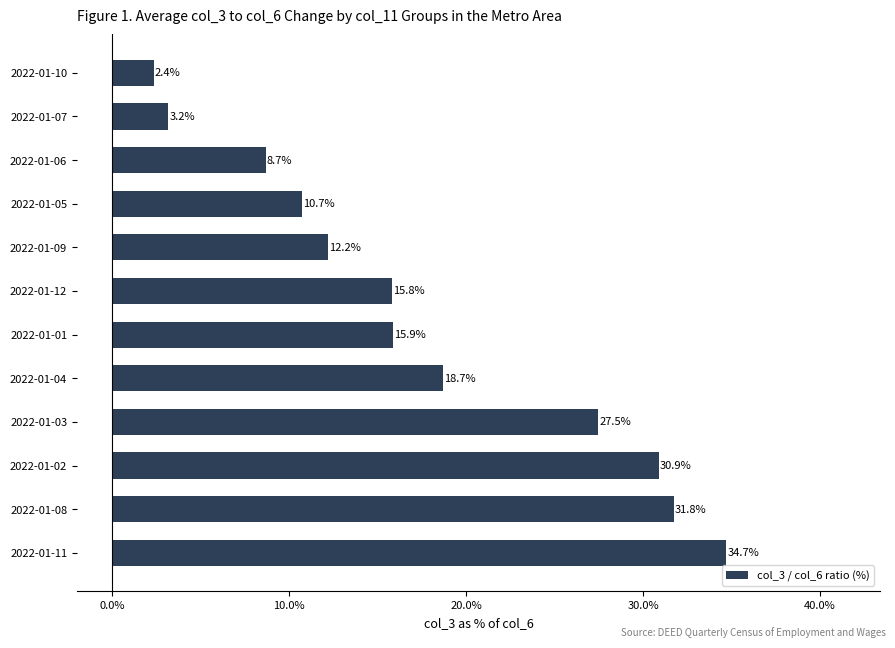

What is the minimum value shown in the chart?

2.4